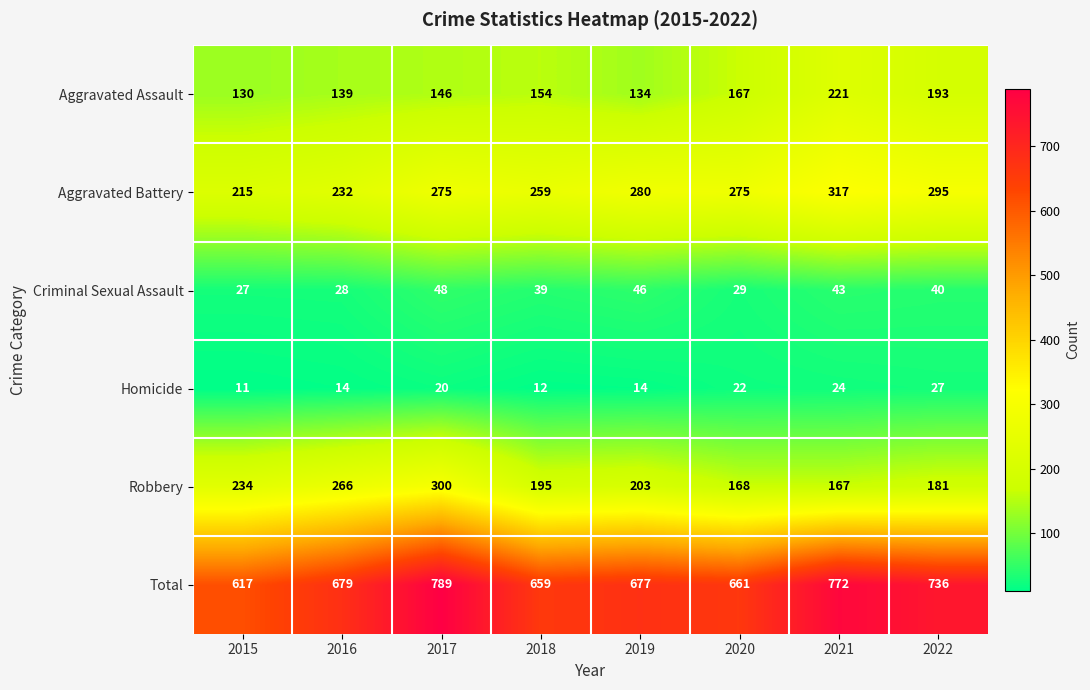

Rank the series by their maximum value, from lowest to highest.

Homicide, Criminal Sexual Assault, Aggravated Assault, Robbery, Aggravated Battery, Total